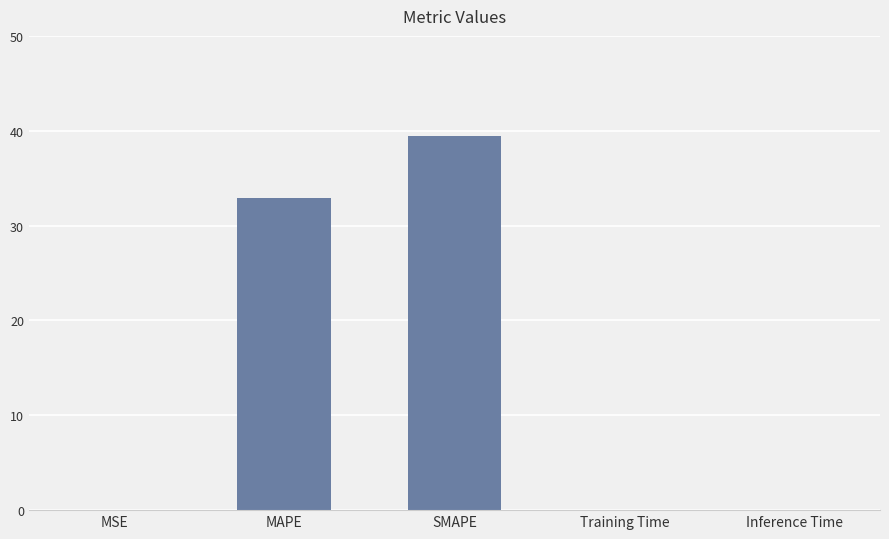

At which category does the chart reach its peak across all series?

SMAPE